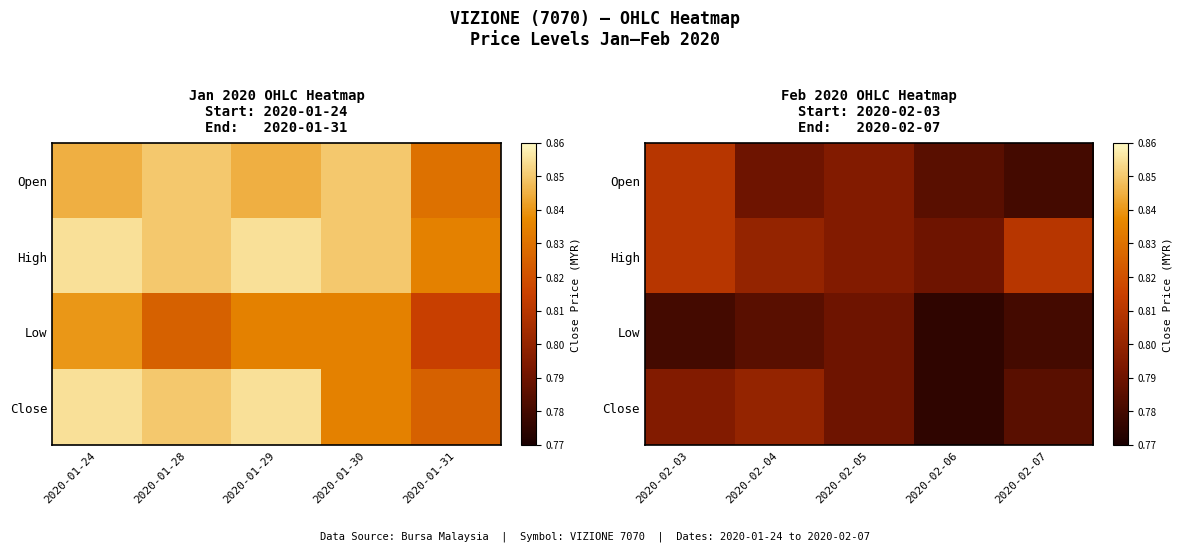

Which has a higher value, 2020-01-28 or 2020-01-30?

2020-01-28